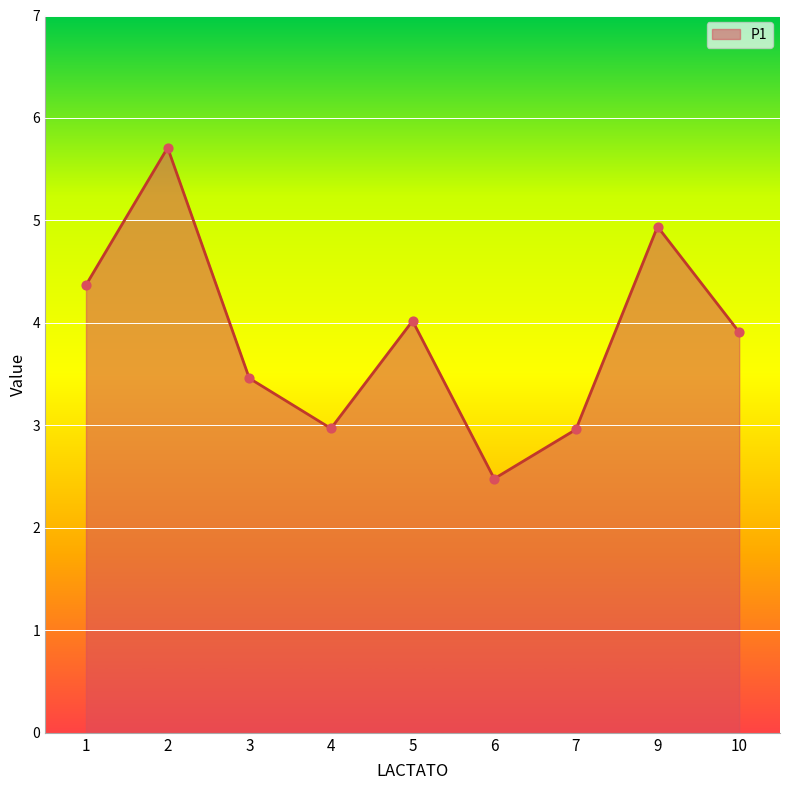

What is the ratio of the value at 4 to the value at 2?

0.5